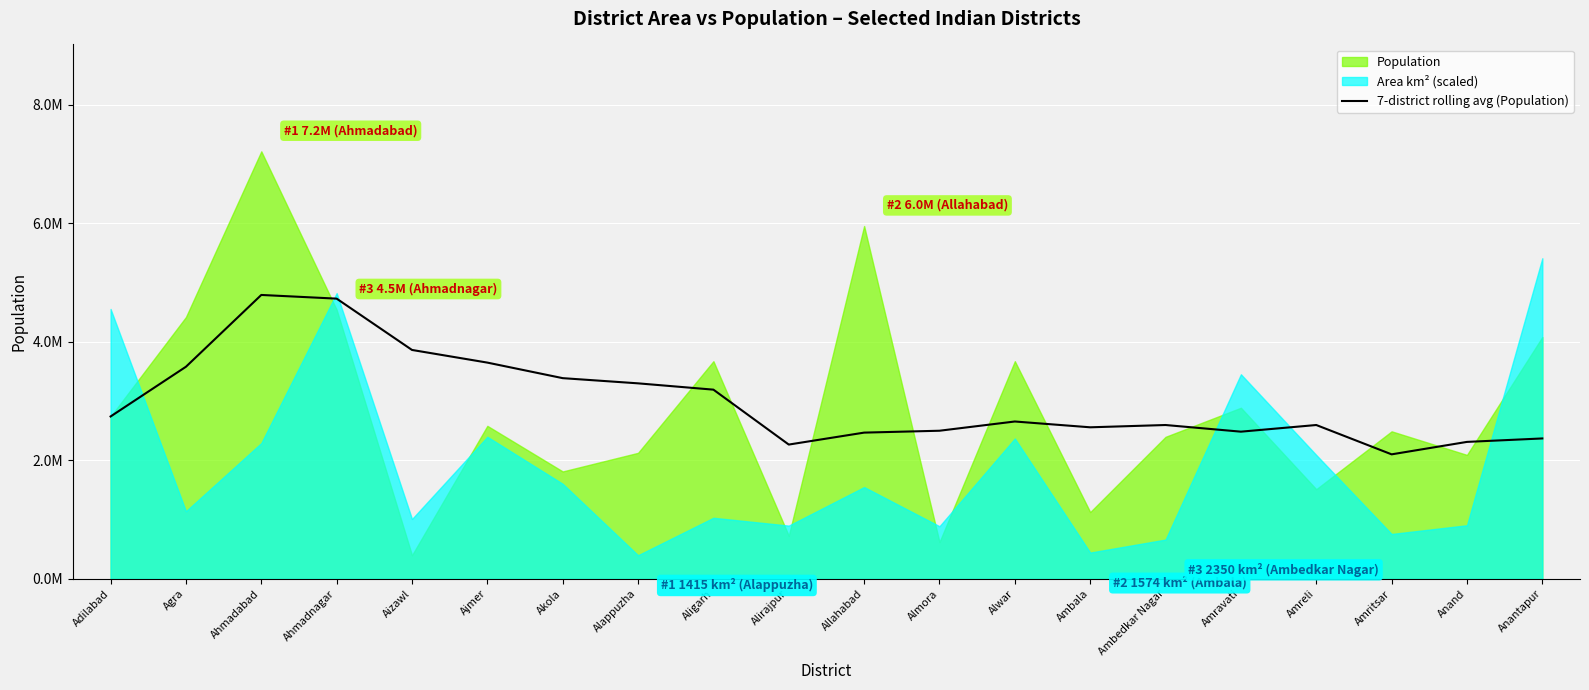

True or false: the data shows 2656522.7 at Alwar.

True